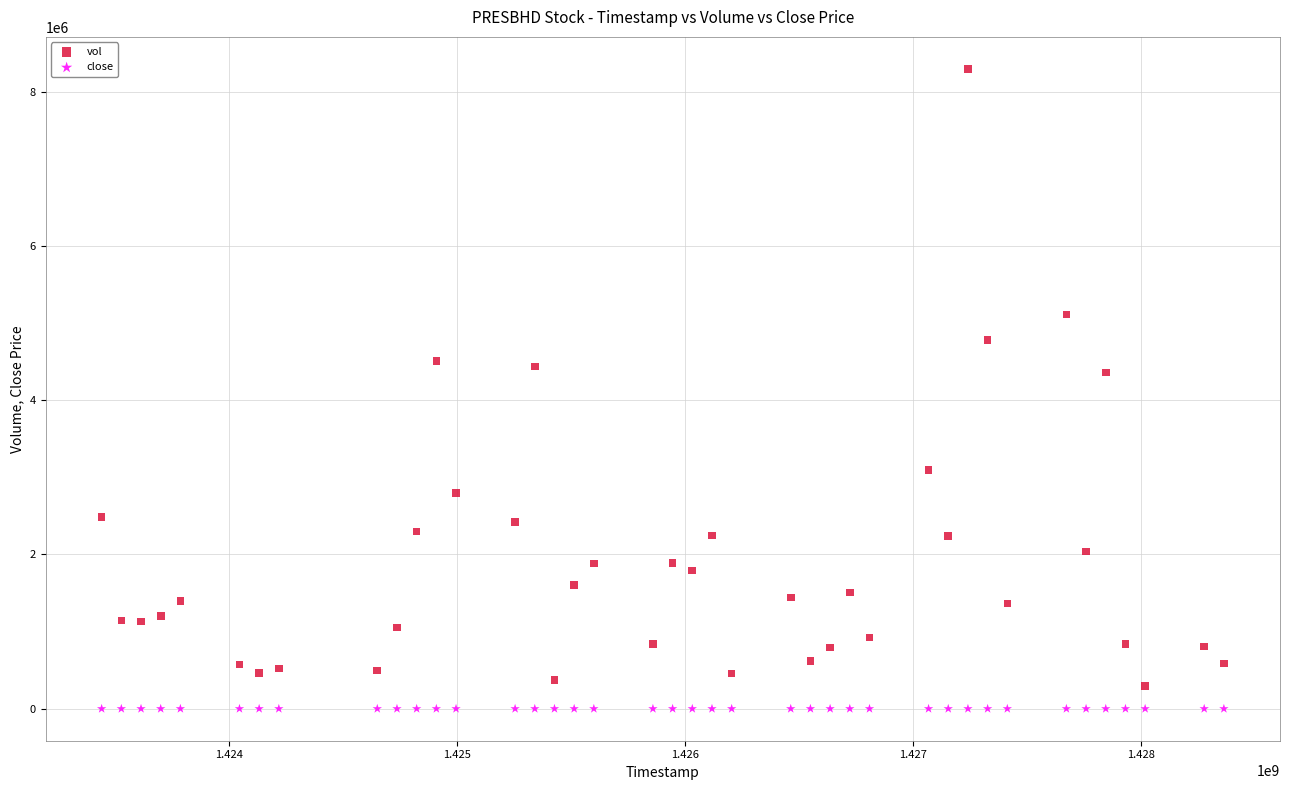

What are all the series names shown in the legend?

vol, close